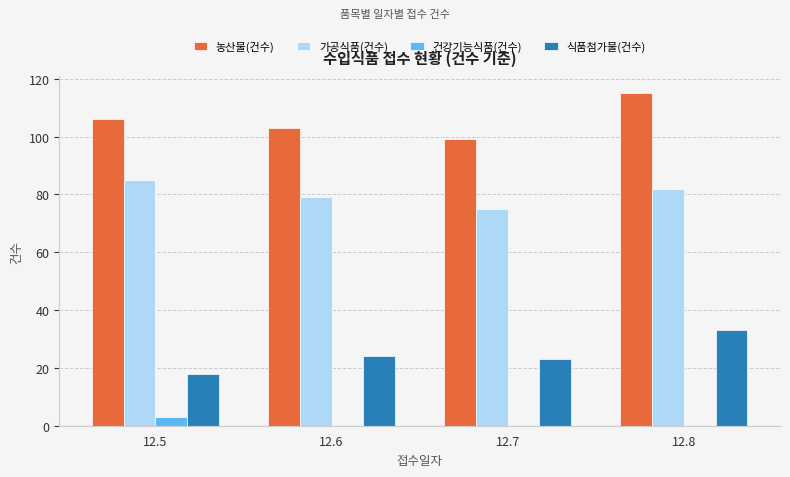

Between 12.6 and 12.8, which series saw the biggest shift?

농산물(건수)